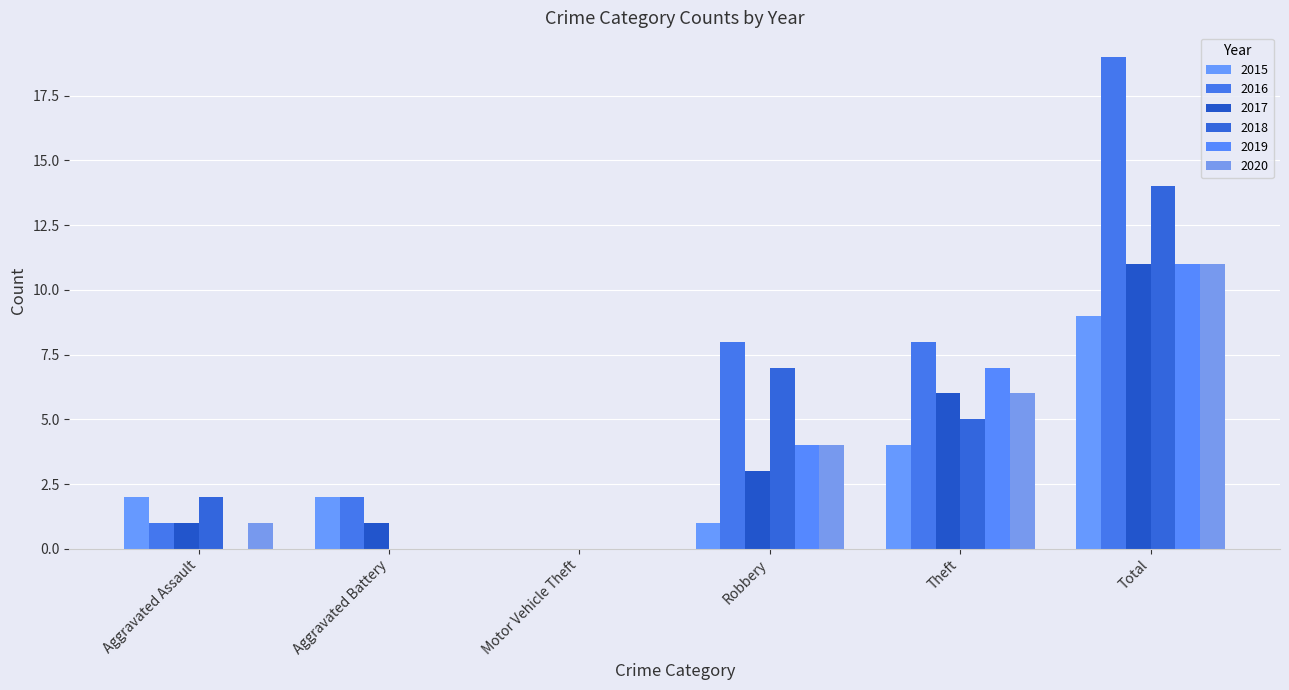

Rank the categories by 2017 value from lowest to highest.

Motor Vehicle Theft, Aggravated Assault, Aggravated Battery, Robbery, Theft, Total